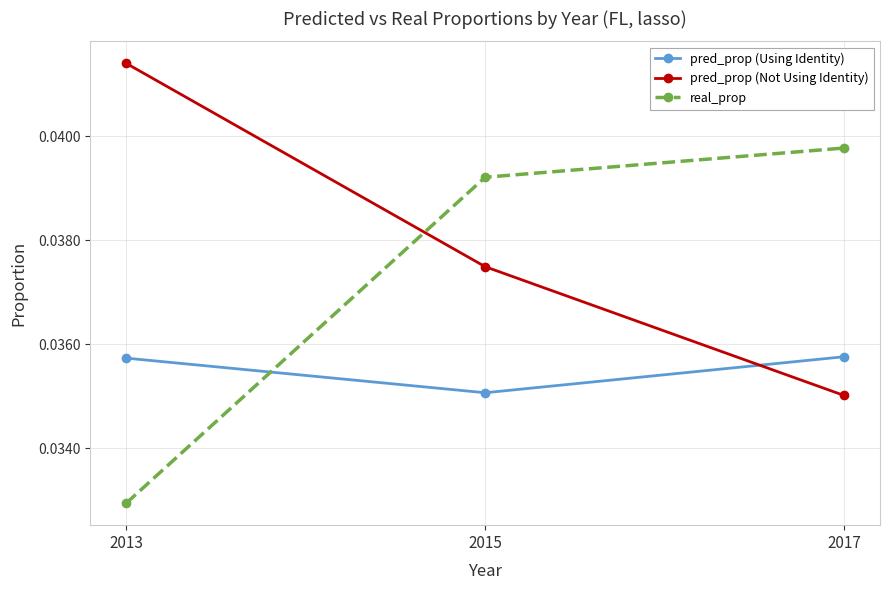

Which series changed the most between 2015 and 2017?

pred_prop (Not Using Identity)